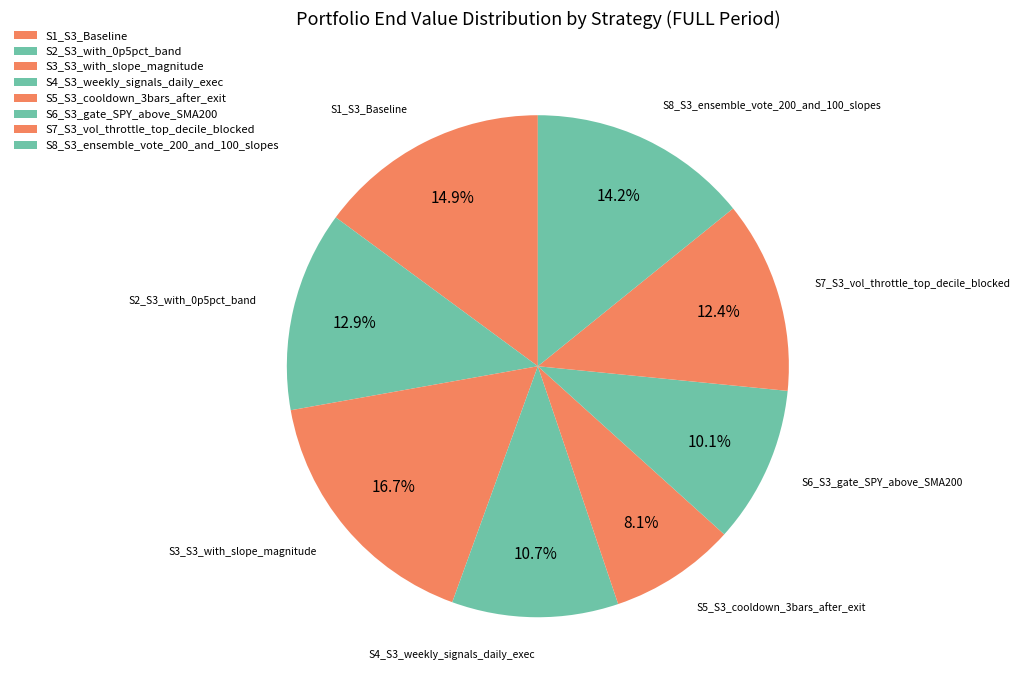

To the nearest percent, what percentage of the pie is S7_S3_vol_throttle_top_decile_blocked?

12%